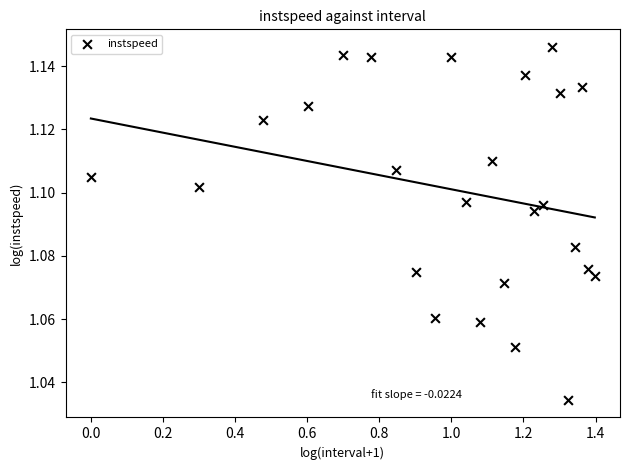

What is the range of X values (max minus min)?

1.4